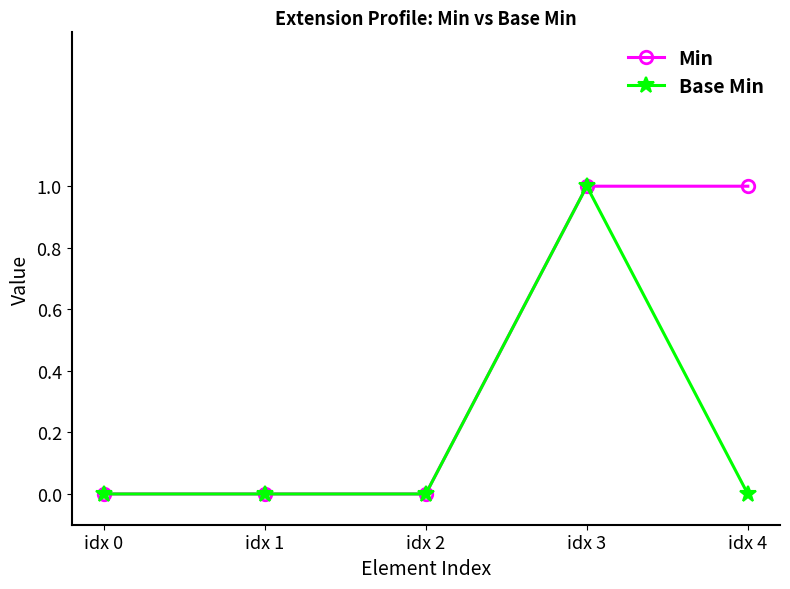

The Min series shows 1 at idx 0. True or false?

False